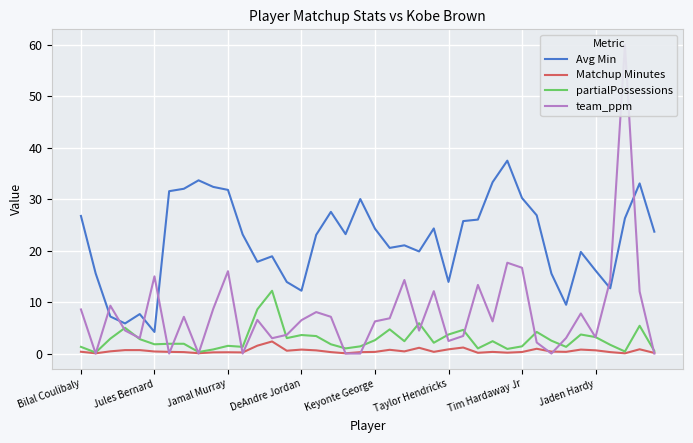

Reading left to right, extract all data points from this chart.

Avg Min: 26.7	15.6	7.2	5.8	7.7	4.2	31.6	32.0	33.7	32.4	31.8	23.1	17.8	18.9	13.9	12.2	23.1	27.5	23.2	30.0	24.3	20.5	21.0	19.8	24.3	13.9	25.7	26.0	33.3	37.5	30.2	26.9	15.5	9.5	19.8	16.1	12.7	26.3	33.1	23.7
Matchup Minutes: 0.3	0.1	0.4	0.7	0.7	0.4	0.3	0.3	0.1	0.2	0.2	0.2	1.5	2.4	0.6	0.8	0.6	0.3	0.1	0.3	0.3	0.7	0.4	1.1	0.3	0.8	1.2	0.1	0.3	0.2	0.3	0.9	0.4	0.3	0.8	0.6	0.3	0.1	0.8	0.1
partialPossessions: 1.3	0.2	2.9	5.0	2.8	1.8	1.9	1.9	0.3	0.8	1.5	1.3	8.6	12.2	3.0	3.6	3.4	1.8	1.0	1.4	2.6	4.7	2.4	5.9	2.1	3.7	4.6	1.0	2.4	0.9	1.4	4.2	2.5	1.3	3.7	3.2	1.7	0.4	5.4	0.5
team_ppm: 8.6	0.0	9.3	4.5	3.0	15.0	0.0	7.1	0.0	8.7	16.0	0.0	6.5	3.0	3.6	6.5	8.1	7.1	0.0	0.0	6.2	6.8	14.3	4.5	12.1	2.4	3.4	13.3	6.2	17.6	16.7	2.1	0.0	3.0	7.8	3.2	14.3	60.0	12.1	0.0